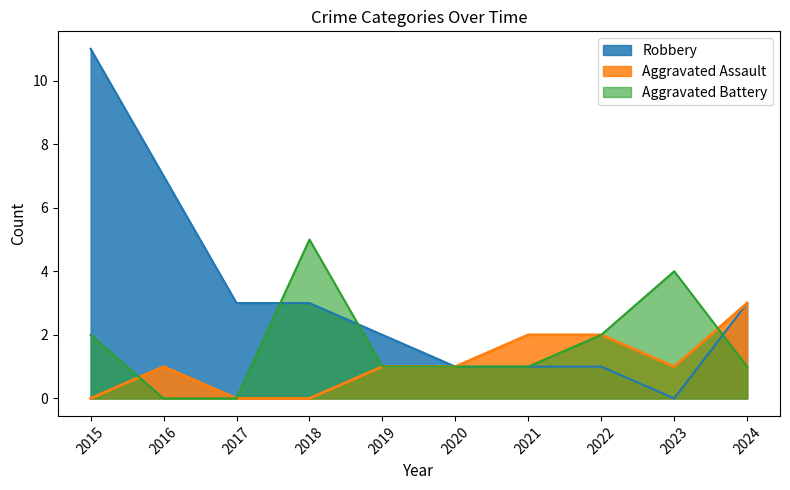

The value of Aggravated Assault at 2024 is 3. True or false?

True